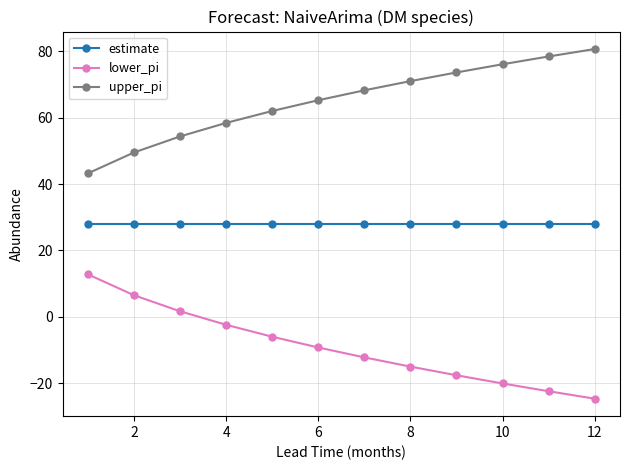

Which series has the largest total across all categories?

upper_pi